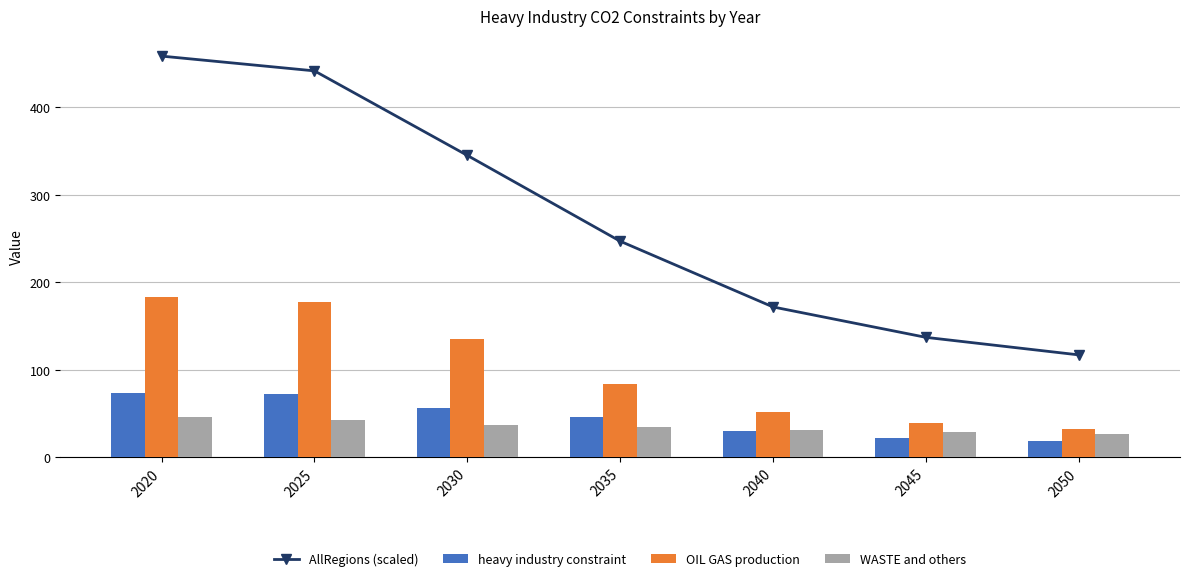

Reading left to right, list all the values displayed in this chart.

AllRegions (scaled): 458.4	441.5	344.9	246.9	171.8	137.0	117.0
heavy industry constraint: 73.6	72.2	56.5	45.4	30.1	22.5	19.1
OIL GAS production: 183.4	177.3	134.8	83.6	52.0	39.5	31.9
WASTE and others: 46.1	42.4	36.6	34.1	31.4	28.6	26.4